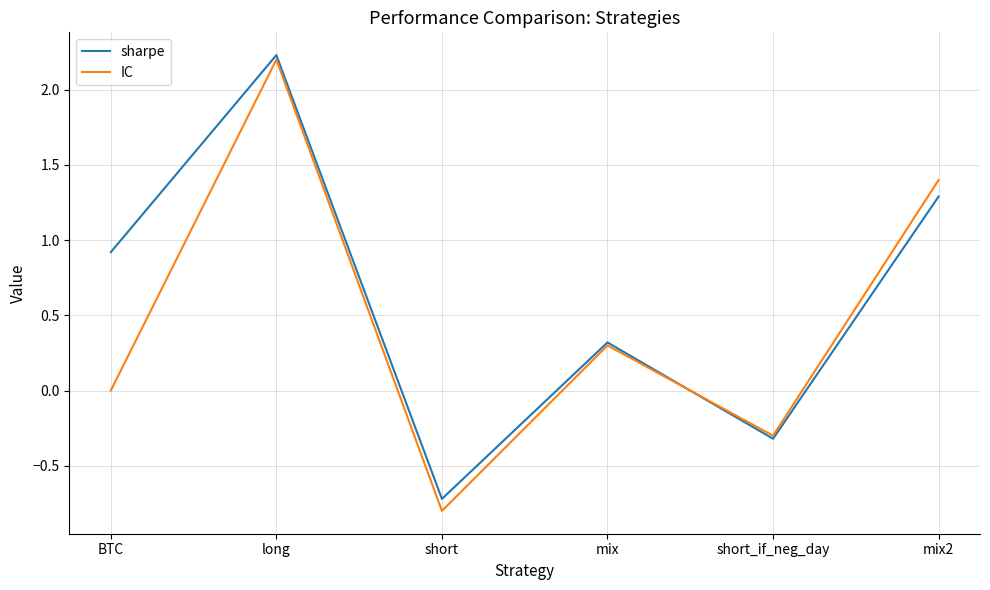

How many intersections are there between sharpe and IC?

1